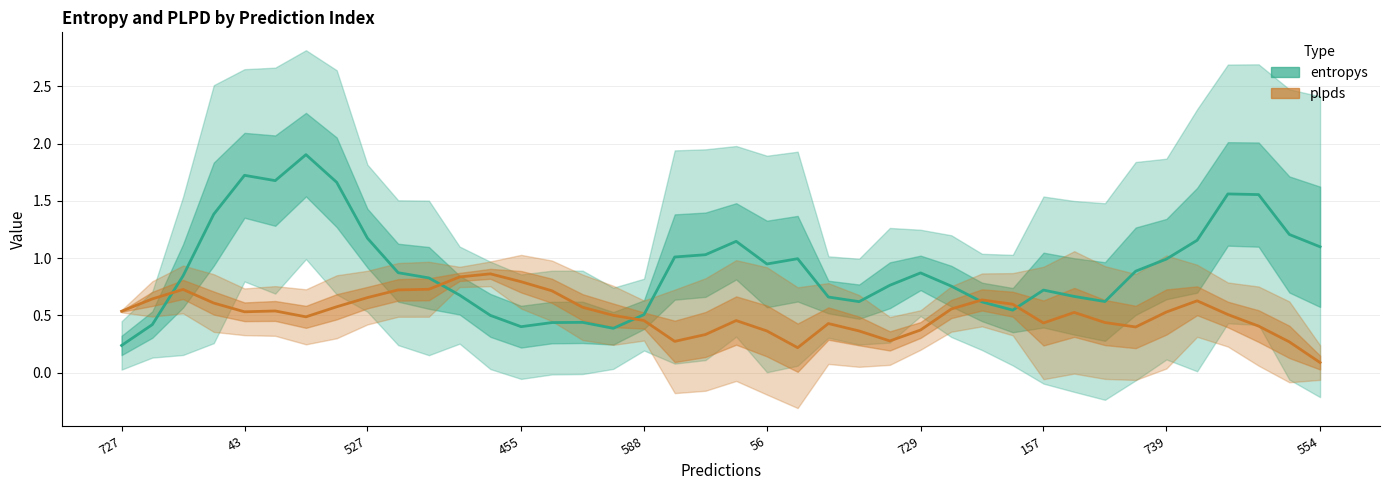

How many series are shown in this chart?

2